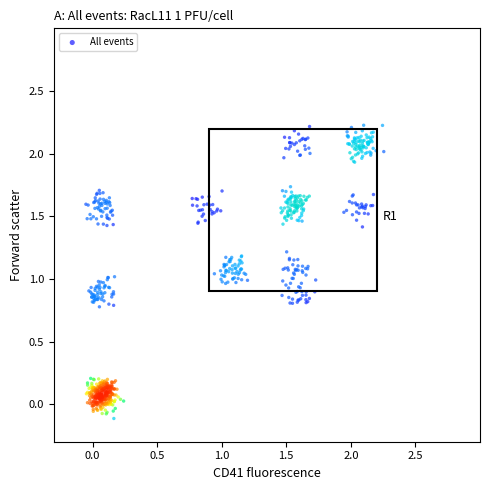

What is the range of X values (max minus min)?

2.3